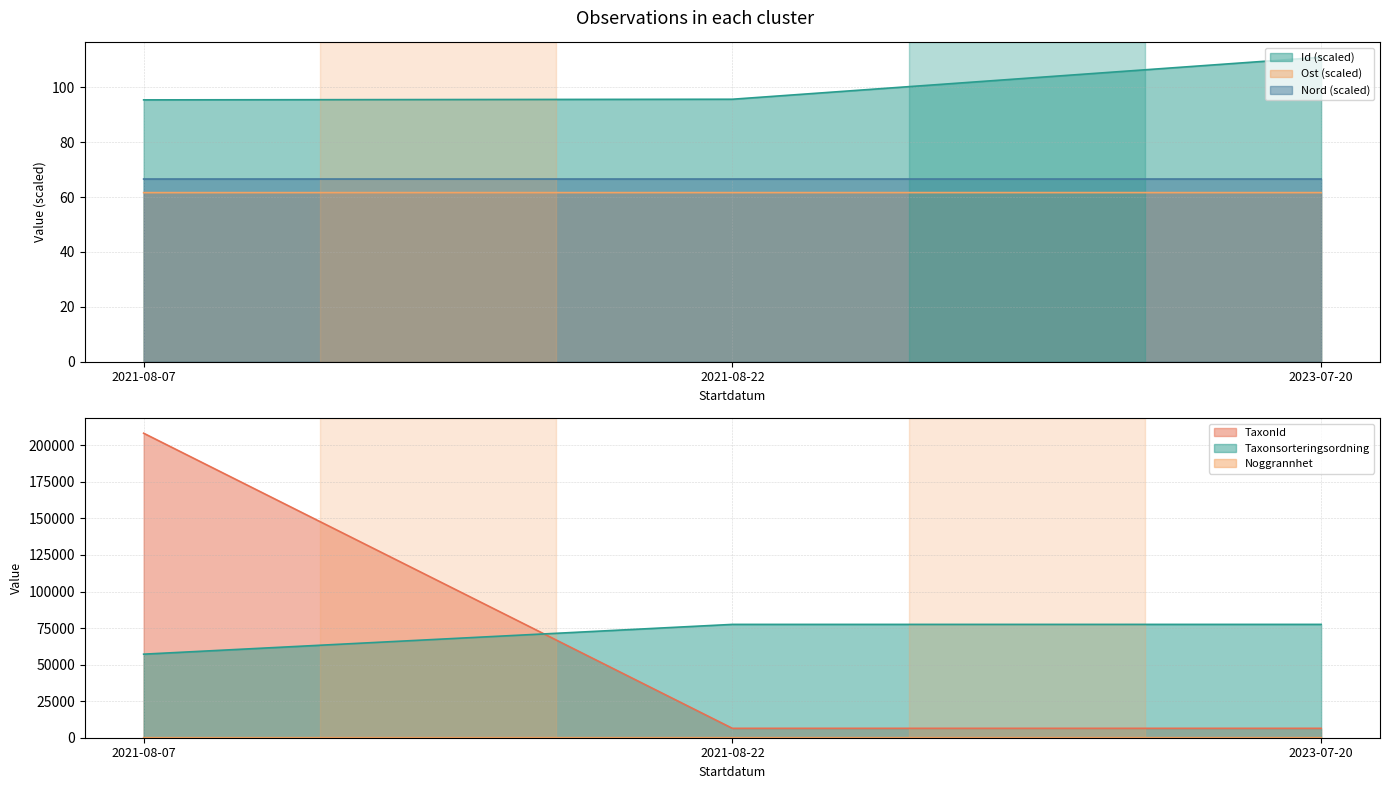

Is it true that Nord equals 66.6 at 2023-07-20?

True